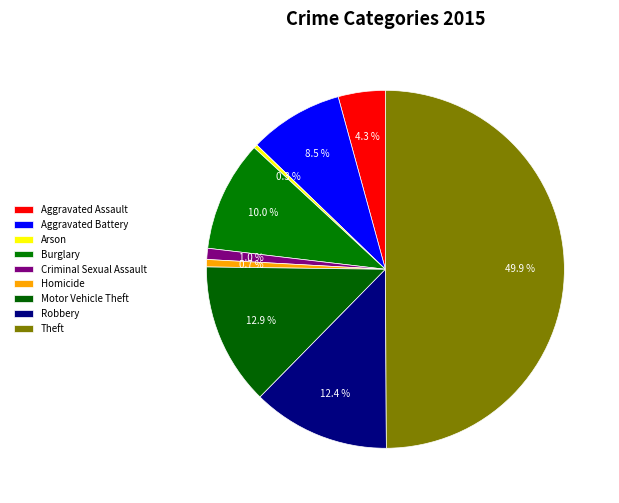

Count the number of slices in the pie.

9